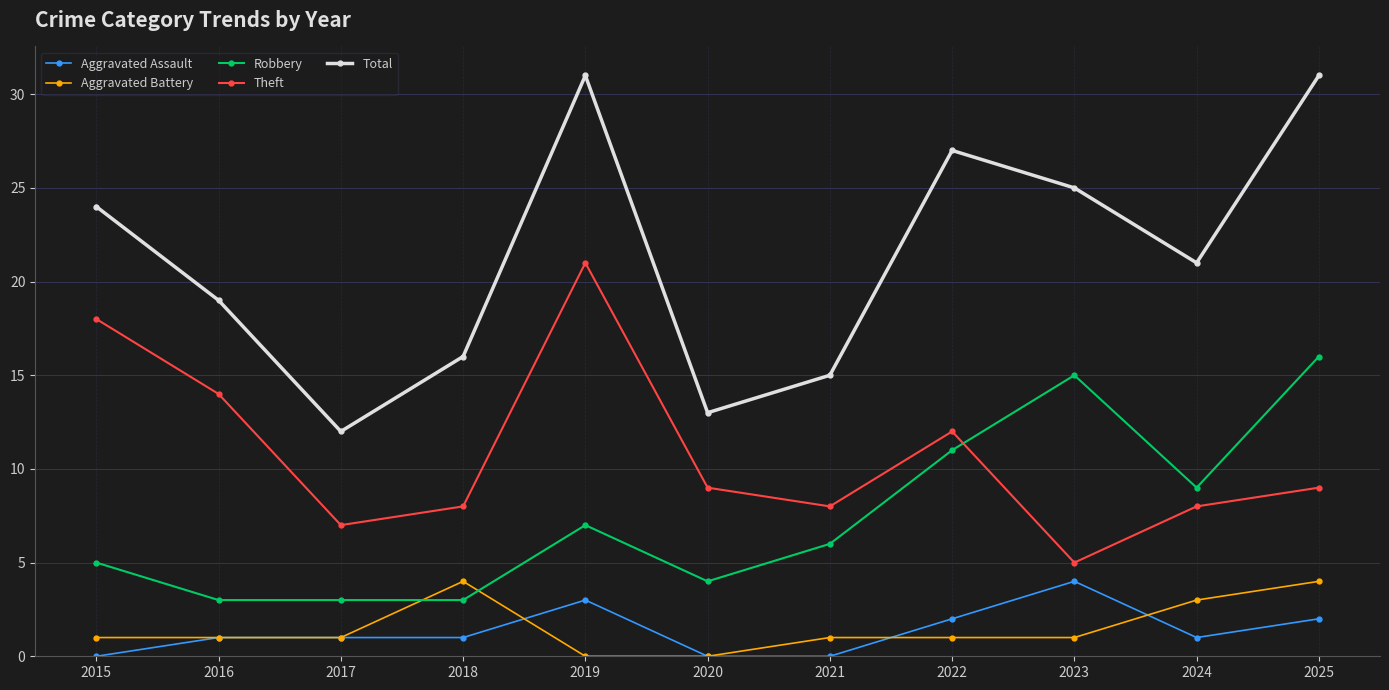

Count the number of data series in this chart.

5